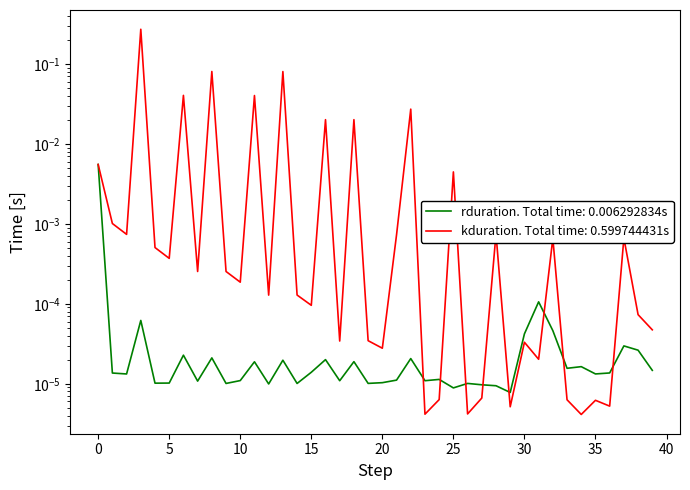

List the series in order of their overall mean, lowest first.

rduration, kduration